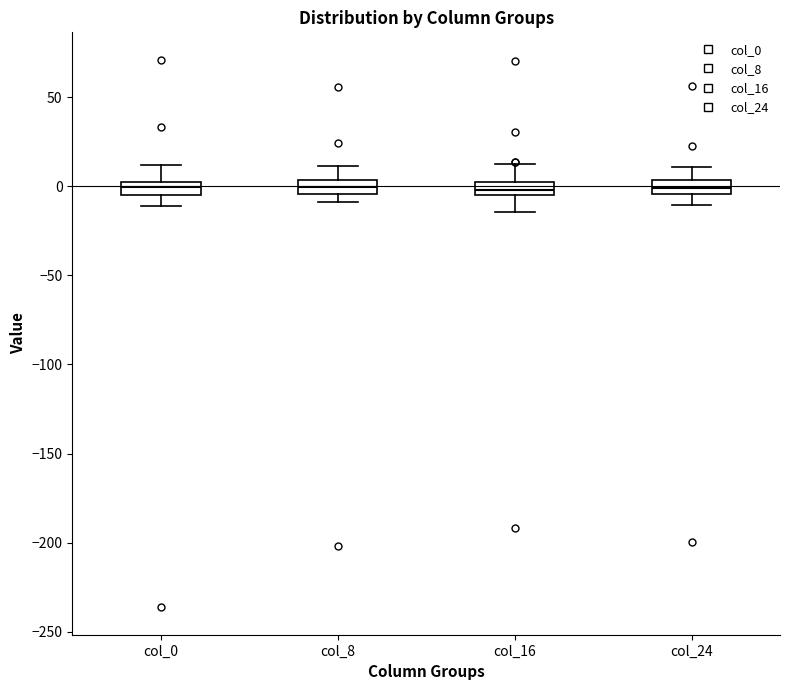

Where is the upper edge of the box for col_0 on the y-axis? The values are not printed on the chart, so give them approximately, as read against the axis.

0